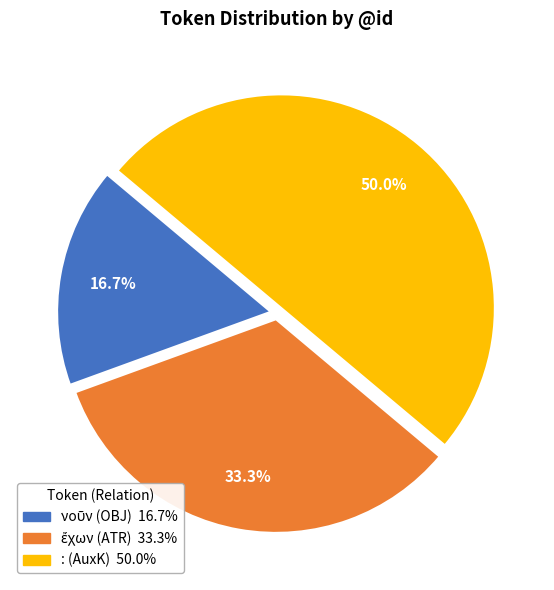

What percentage is NOT represented by : (AuxK)?

50.0%